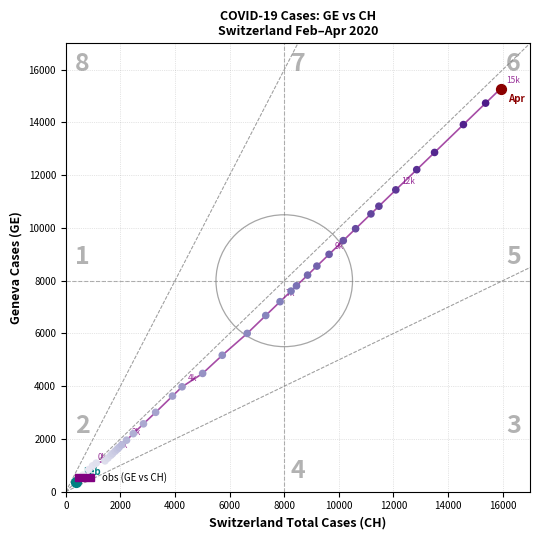

What is the maximum value shown in the chart?

15284